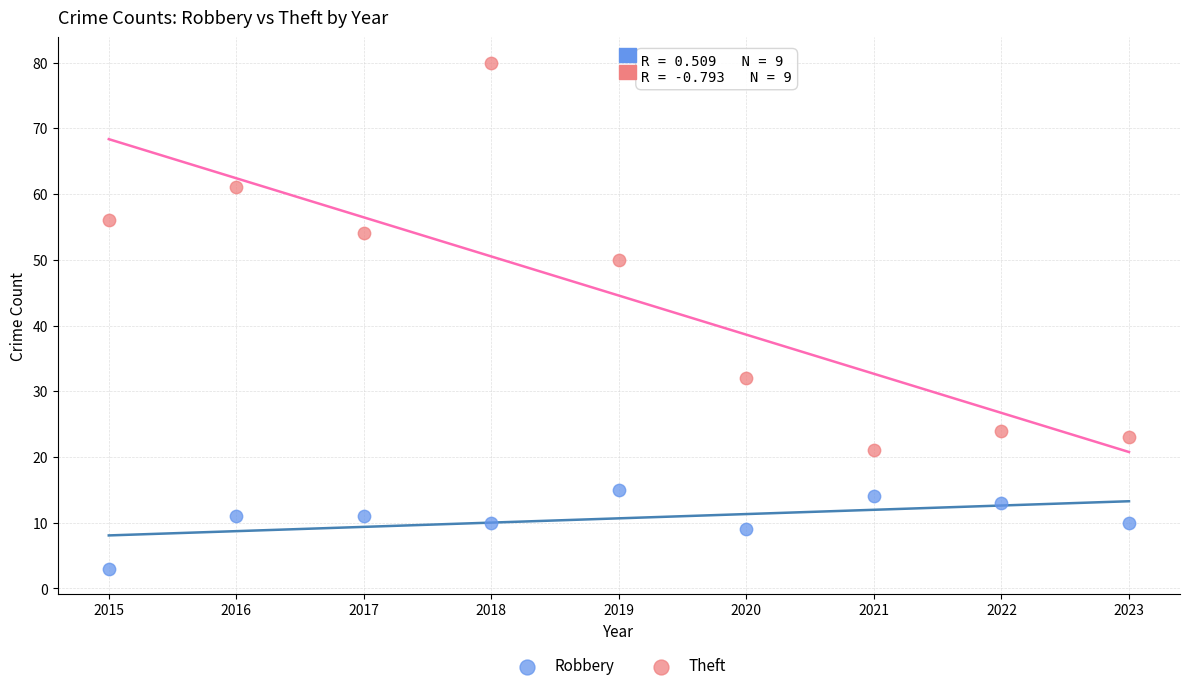

What are all the series names shown in the legend?

Robbery, Theft